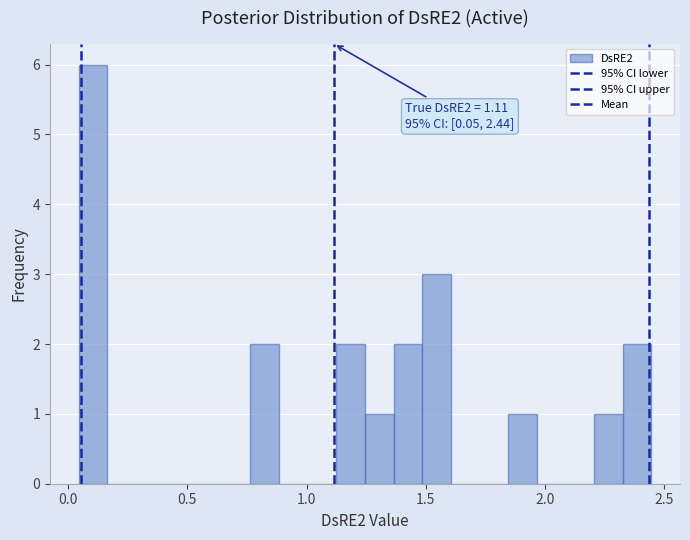

Read against the x-axis, roughly where is the centre of the tallest bar?

0.10